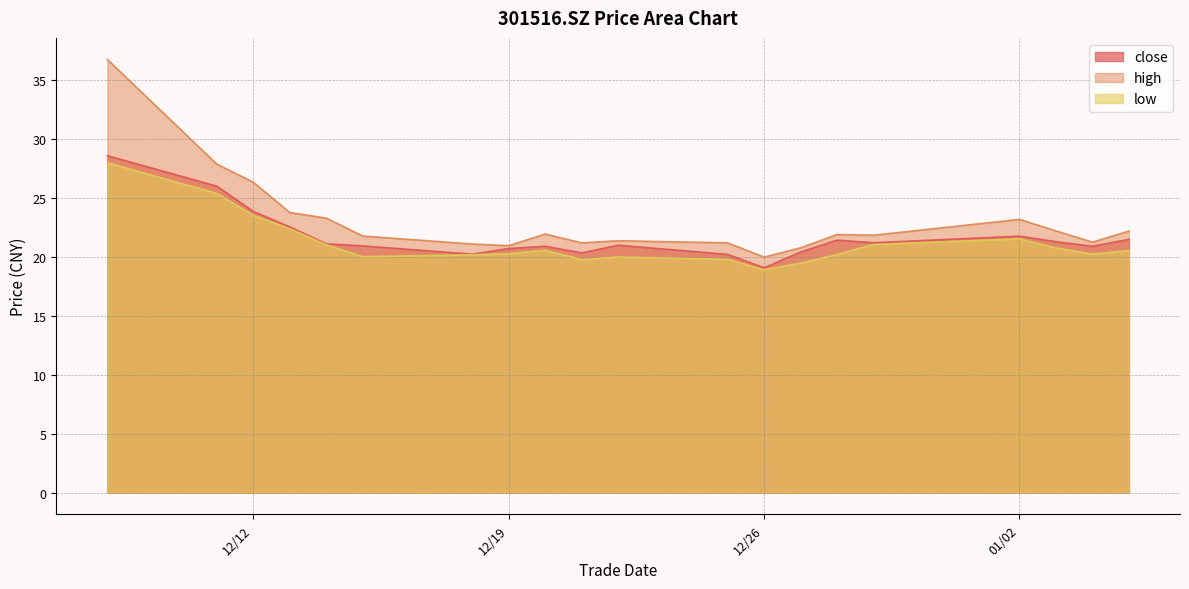

At which category is the sum across all series the highest?

2023/12/08